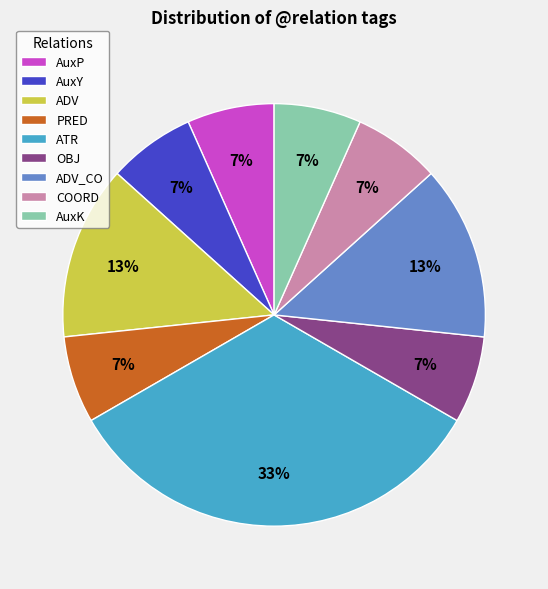

To the nearest percent, what percentage of the pie is AuxP?

7%